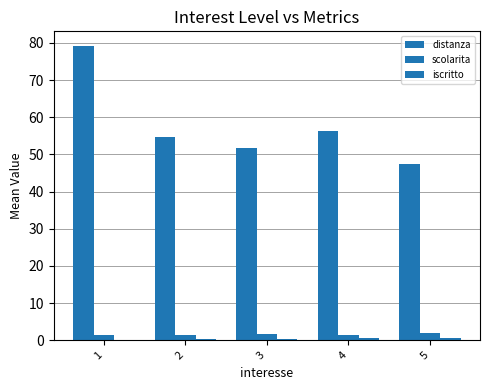

Rank the series at 2 from lowest to highest value.

iscritto, scolarita, distanza